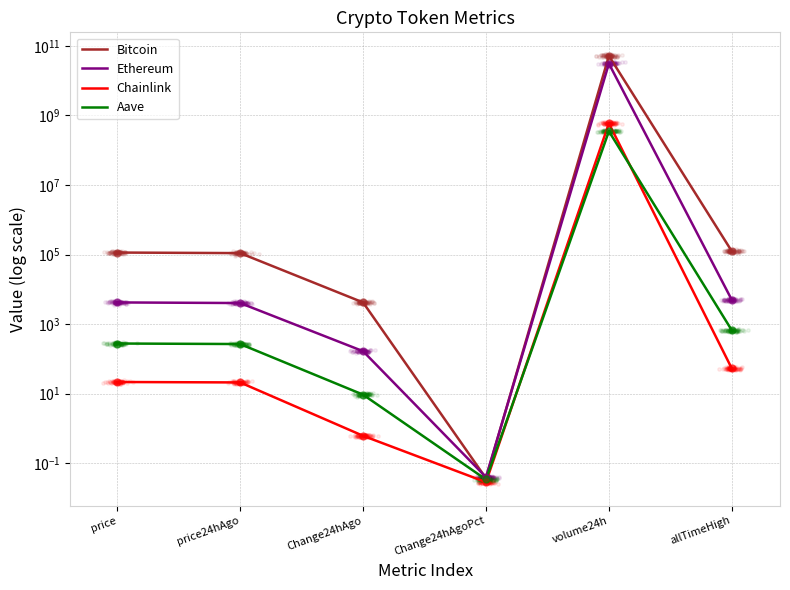

Which series has the largest total across all categories?

Bitcoin